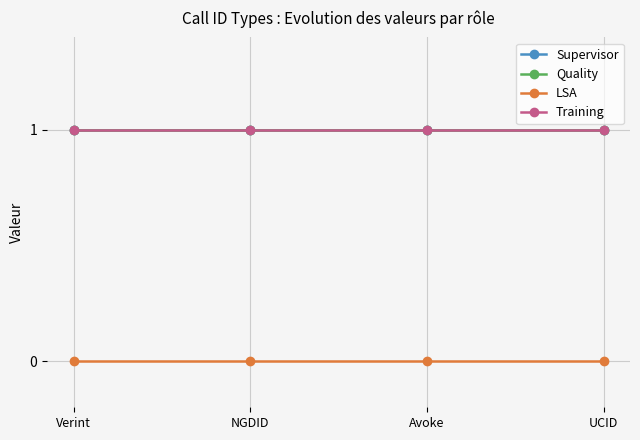

Does the chart display data point markers on the line(s)?

Yes